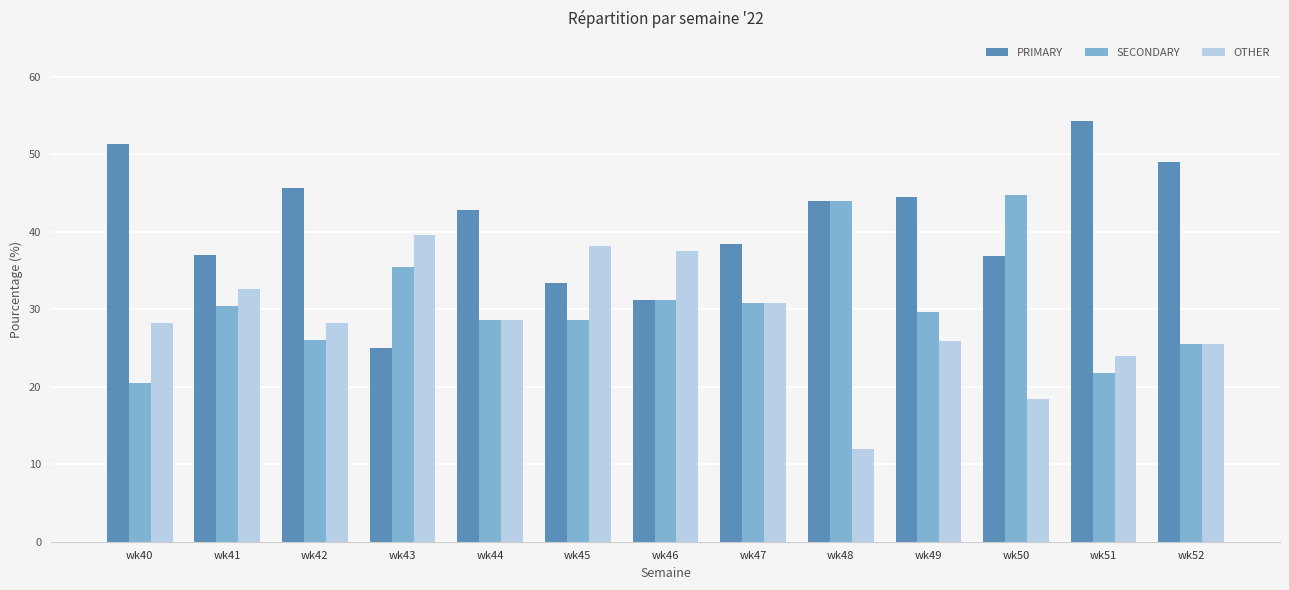

What value does the SECONDARY series have at wk42?

26.1